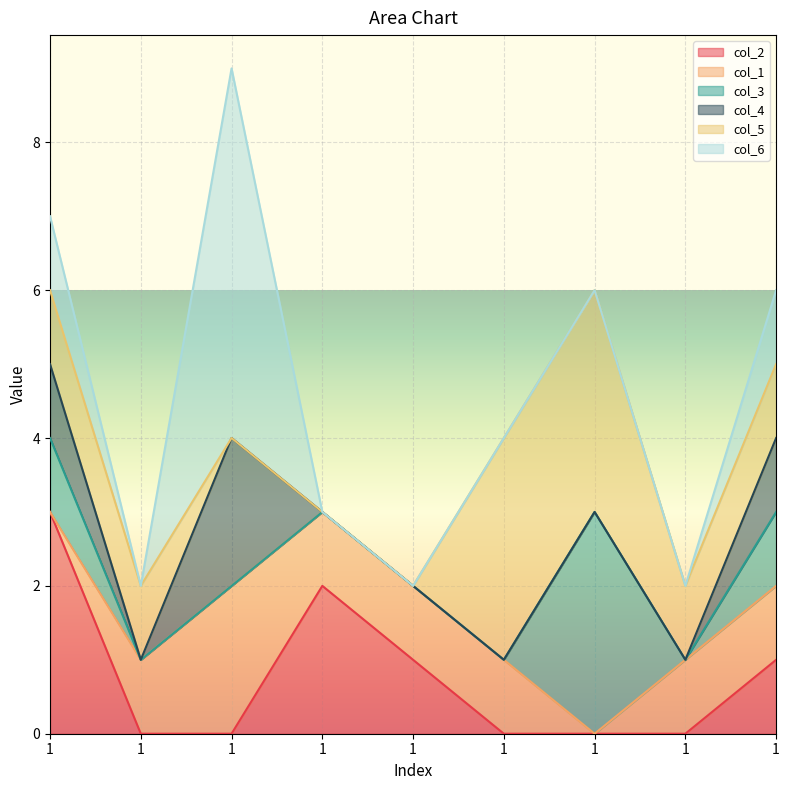

True or false: col_1 has more than 1 interior local peaks.

False